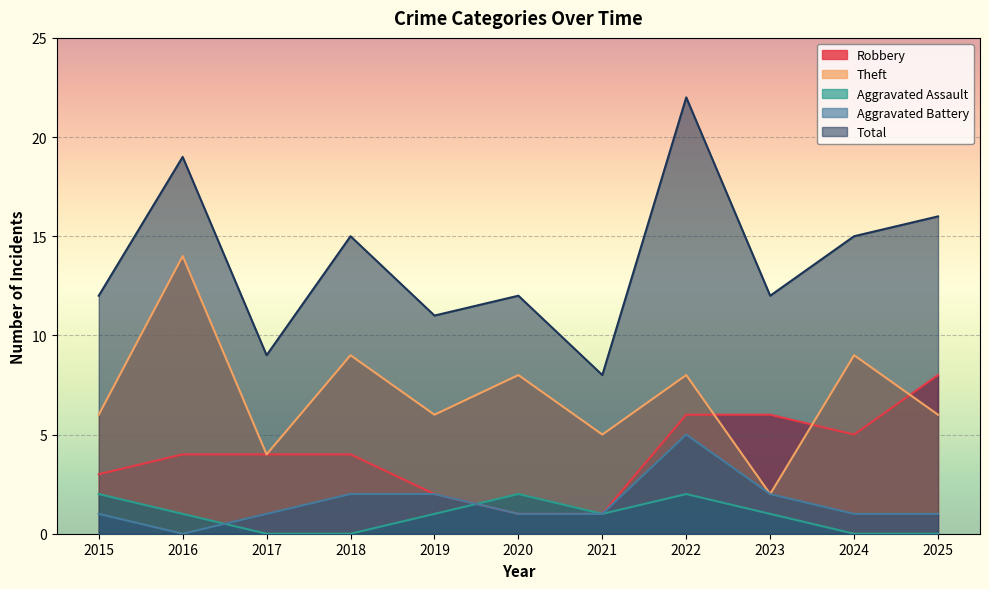

What is the highest value of the Total series?

22